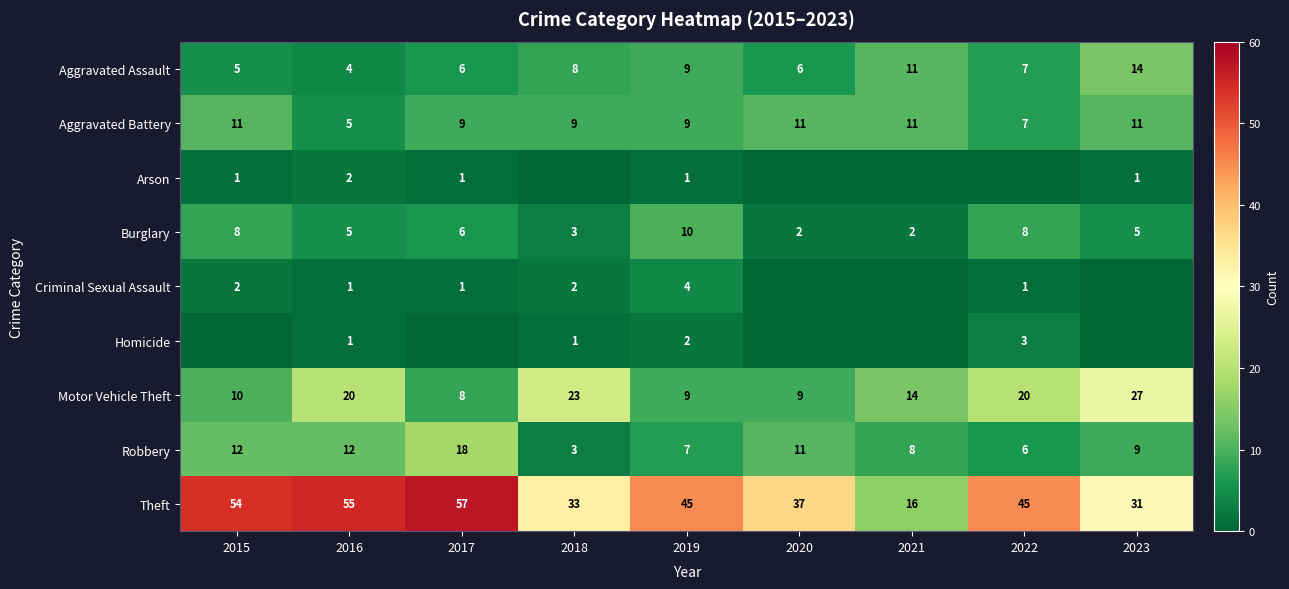

Is the value of Arson at 2015 greater than the value of Motor Vehicle Theft at 2018?

No